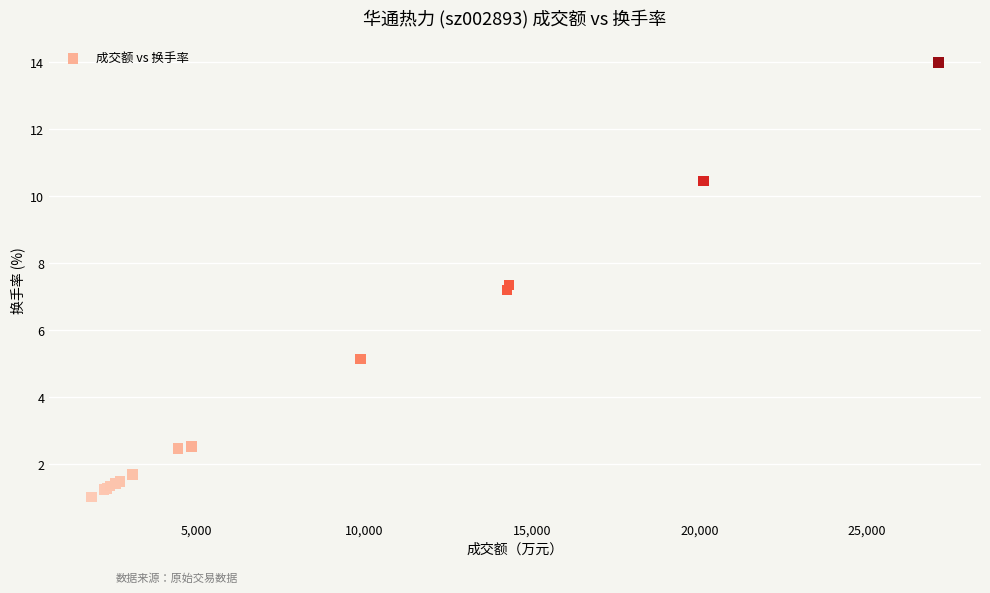

What Y value in the scatter plot is closest to 7?

7.2